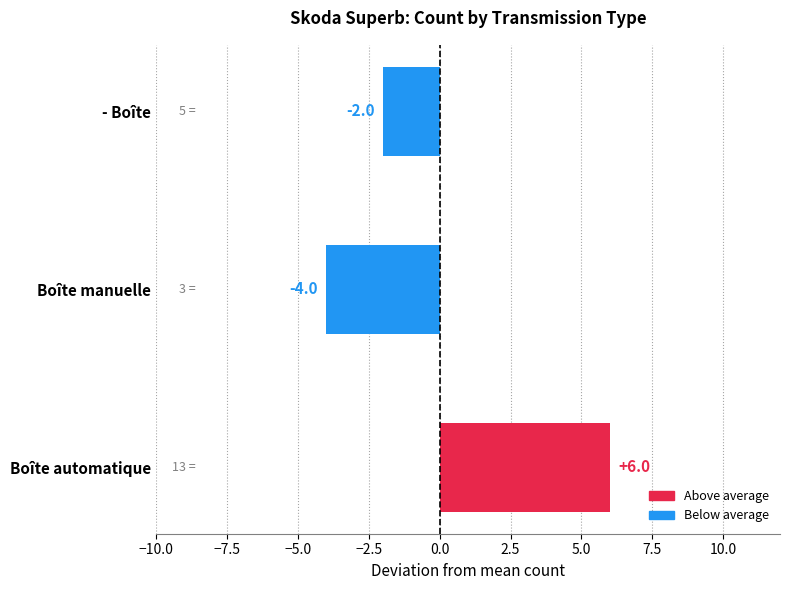

What is the difference between the values at - Boîte and Boîte manuelle?

2